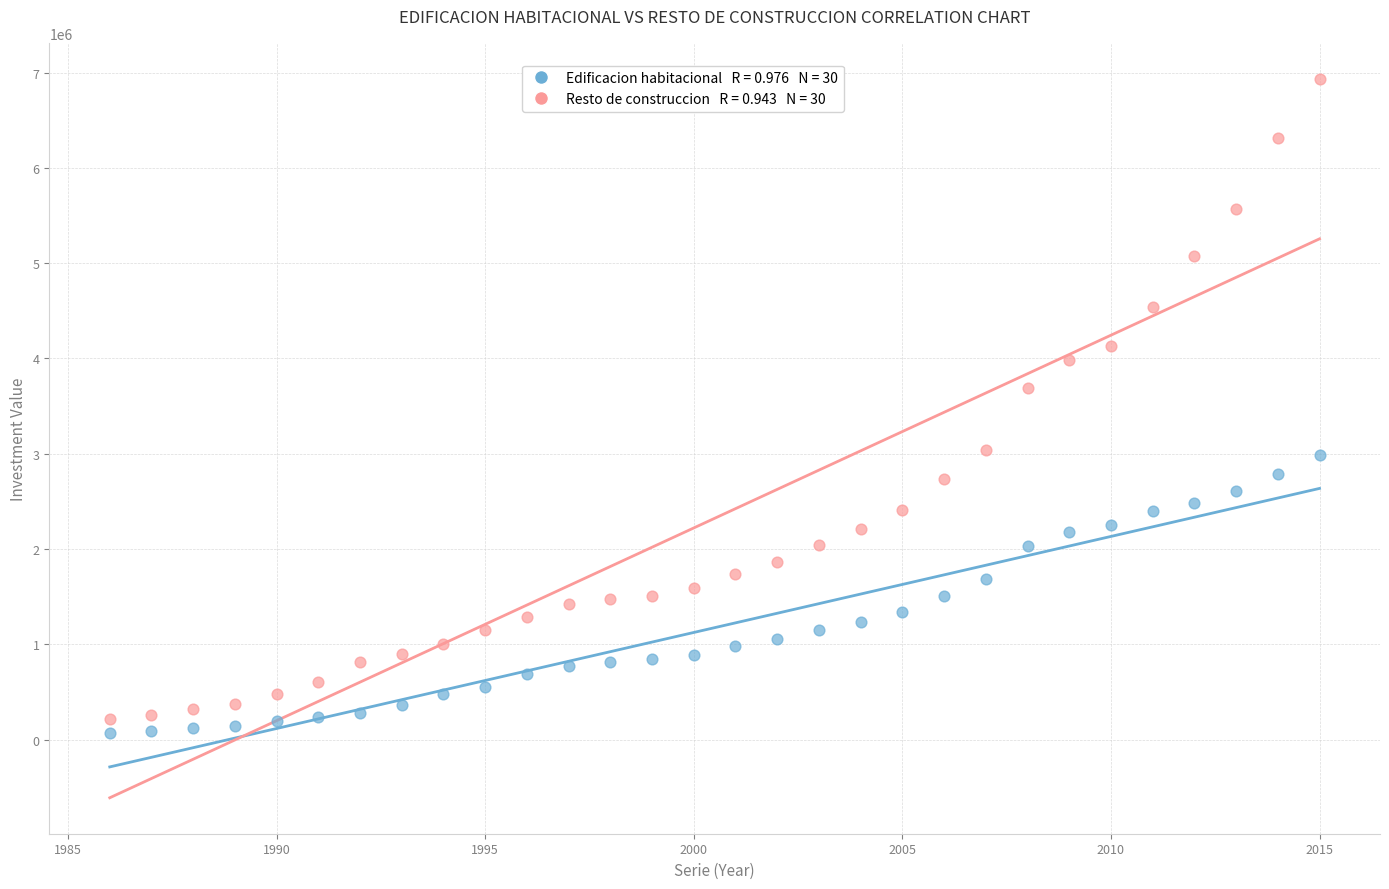

Across all data points, what is the range of Y values (max minus min)?

6861978